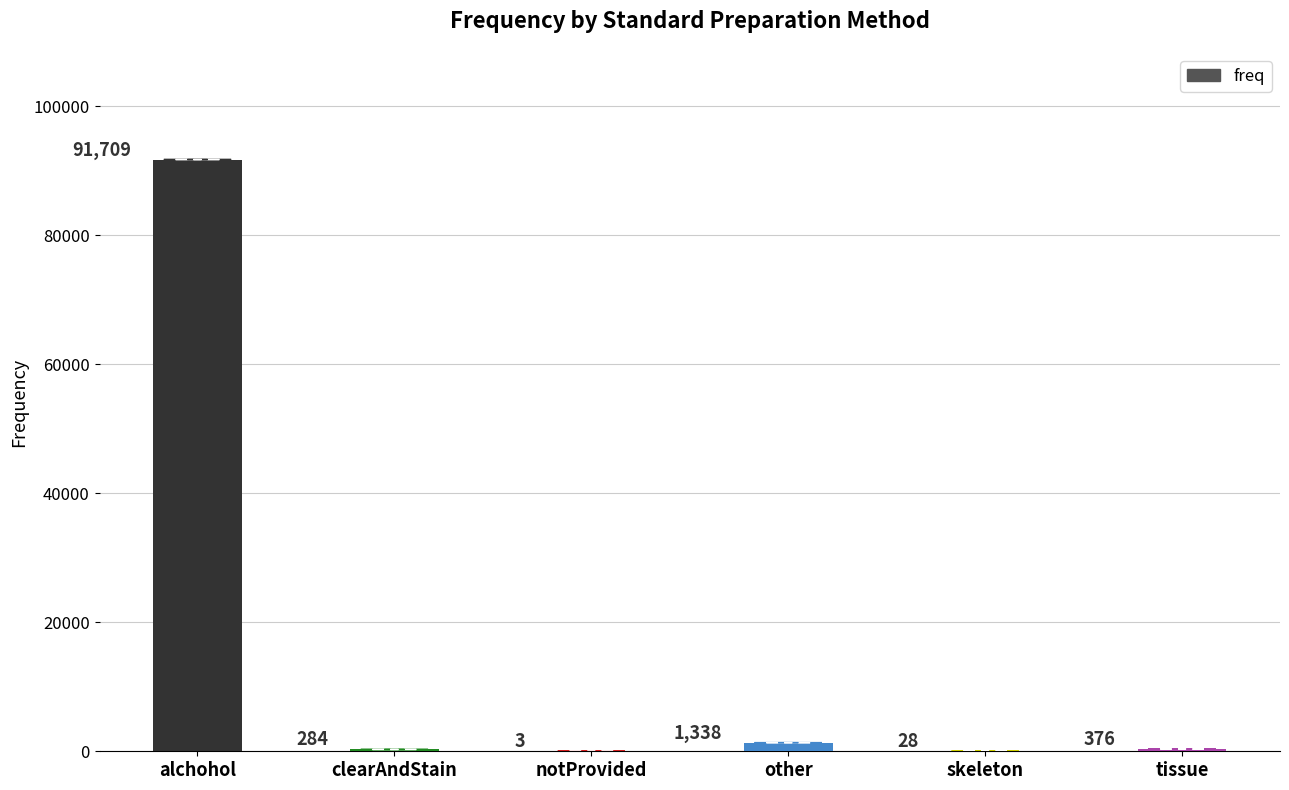

Reading left to right, list all the values displayed in this chart.

91709	284	3	1338	28	376